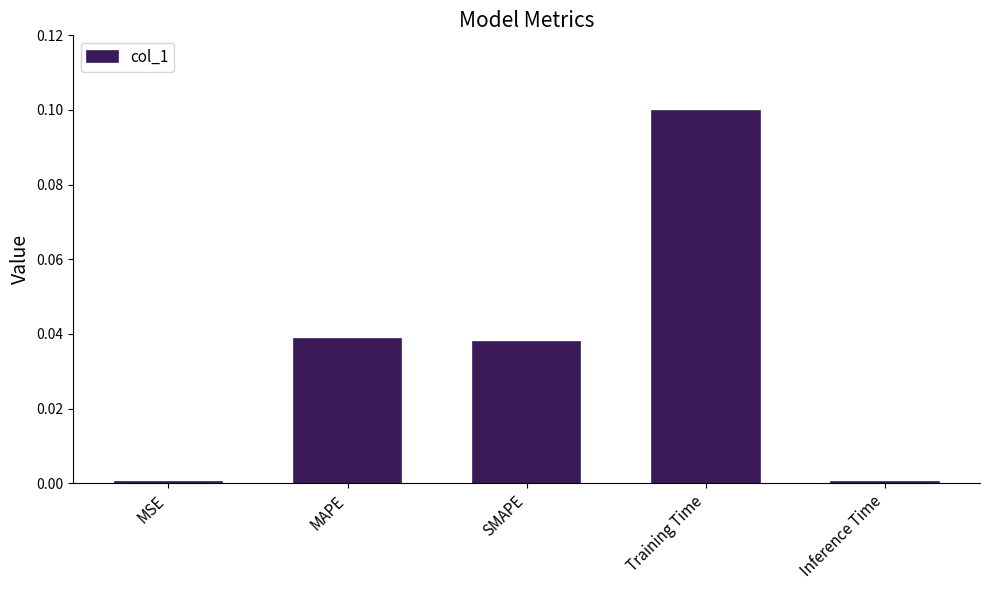

Which label corresponds to the largest value in the chart?

Training Time